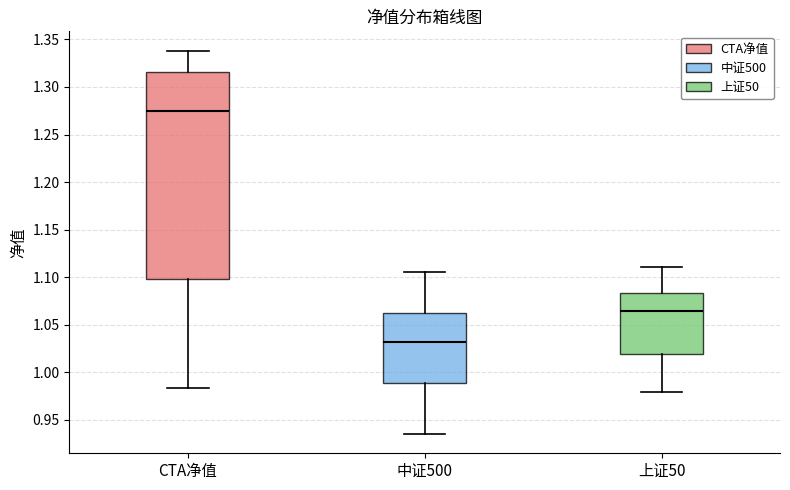

Which box's median line is the lowest?

中证500